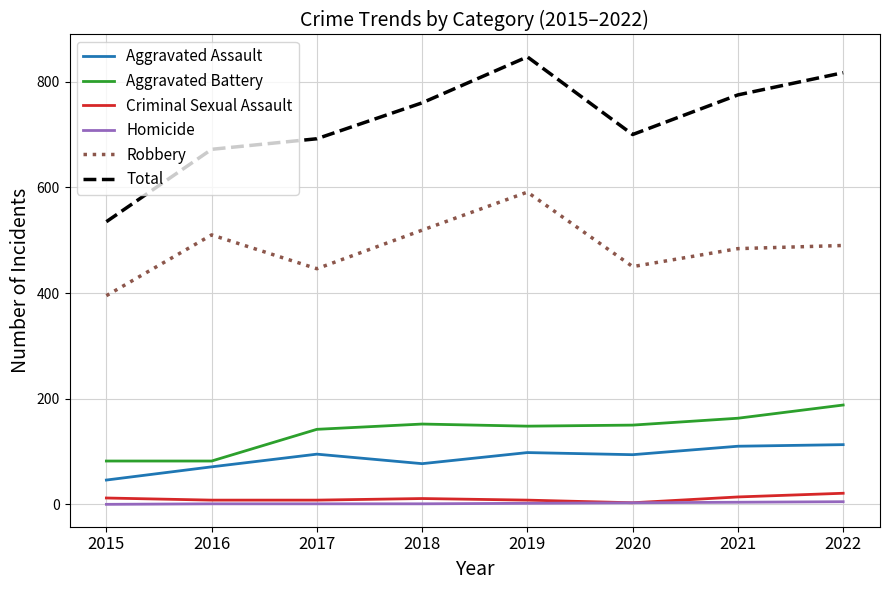

The Robbery series shows 868 at 2018. True or false?

False